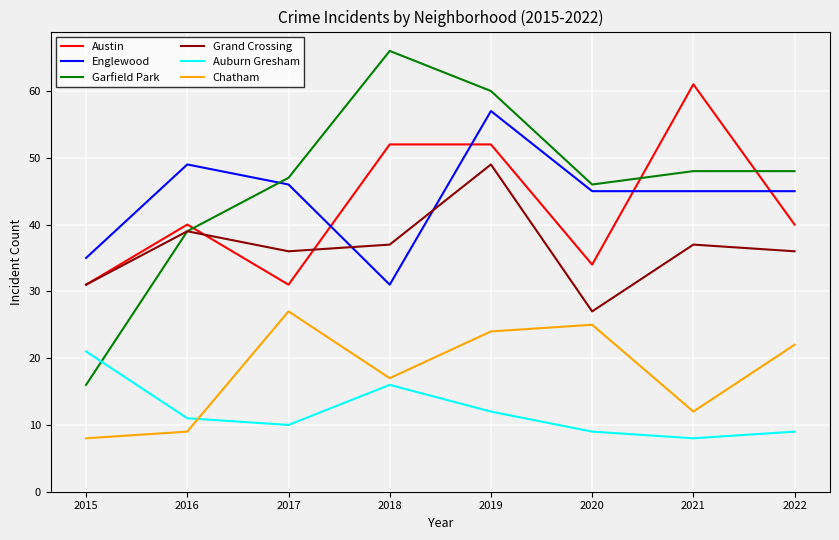

Between which two adjacent categories do Chatham and Auburn Gresham first intersect?

2016 and 2017